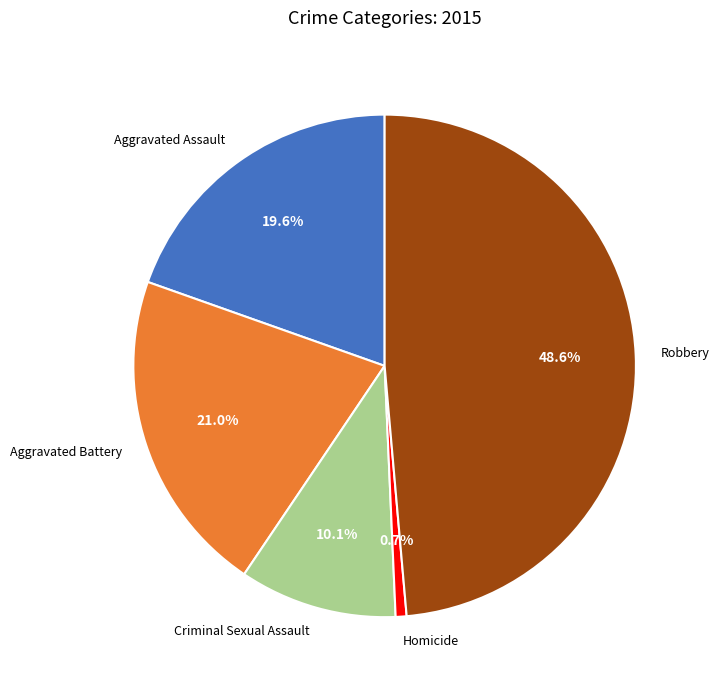

Which slice is the smallest?

Homicide